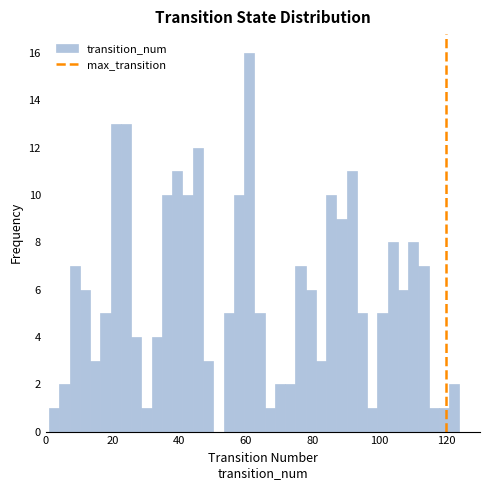

Around what value on the x-axis is the tallest bar? Give the approximate position of its centre, as read against the axis.

60